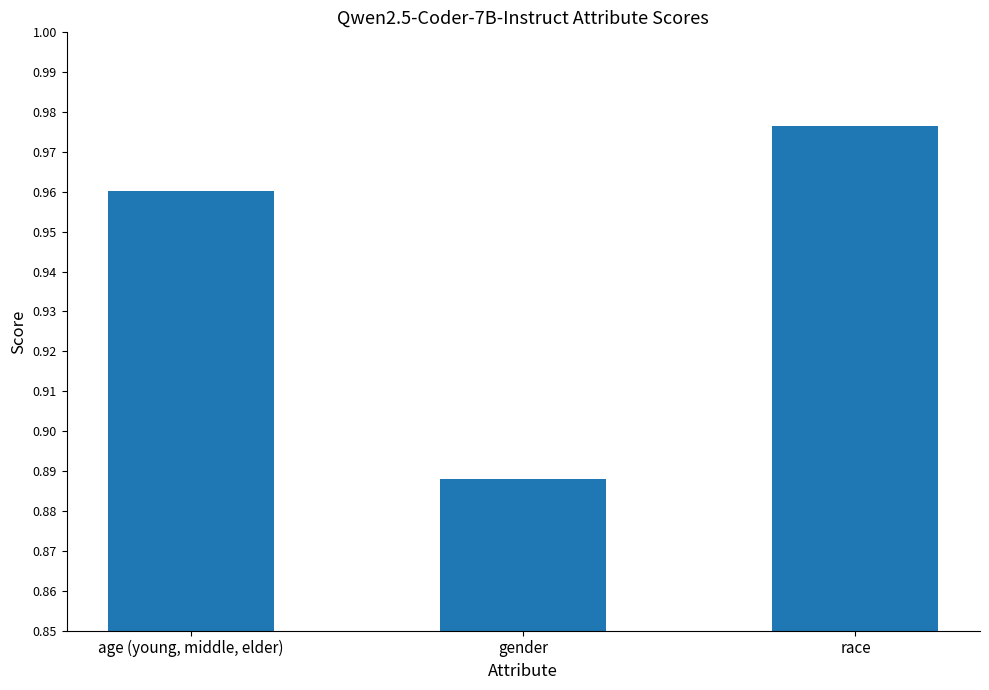

At which category does the chart reach its minimum across all series?

gender